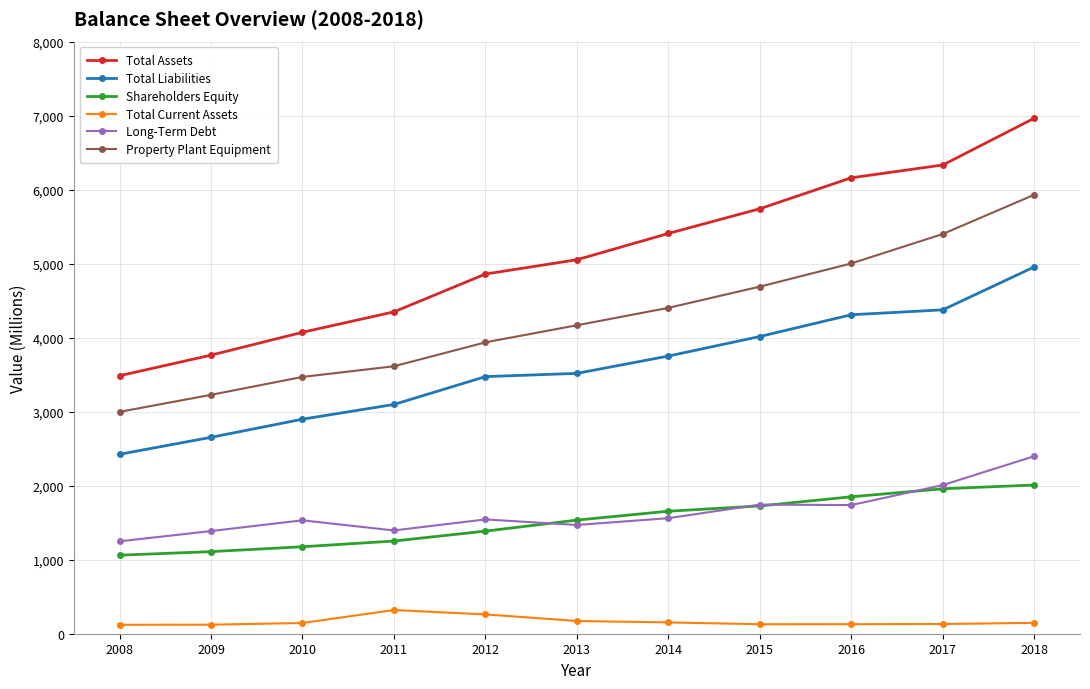

Count the number of data series in this chart.

6